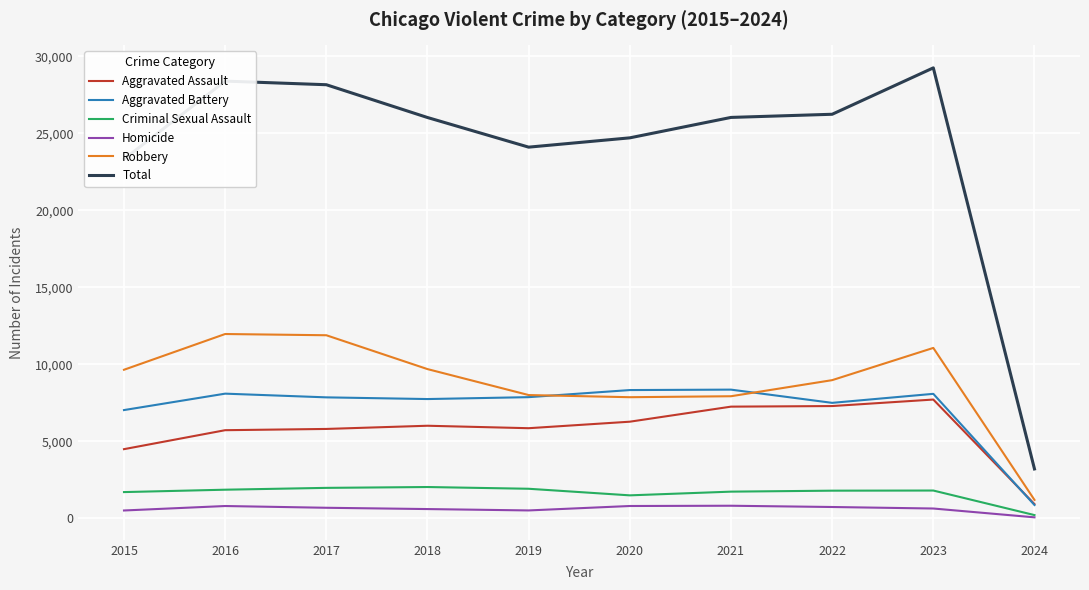

True or false: Total and Criminal Sexual Assault intersect in this chart.

False